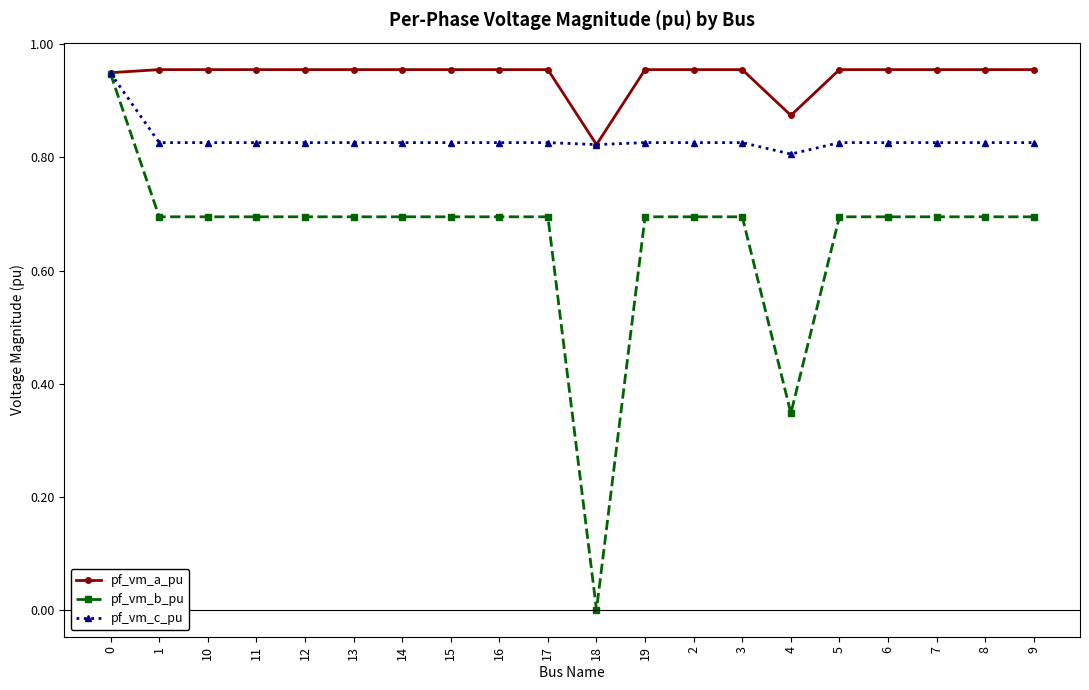

Rank the series at 6 from highest to lowest value.

pf_vm_a_pu, pf_vm_c_pu, pf_vm_b_pu